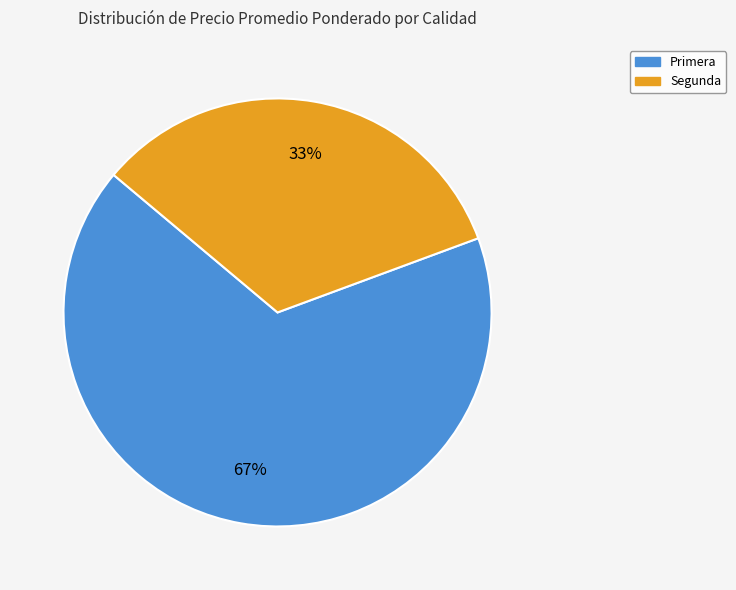

Which has a higher value, Primera or Segunda?

Primera